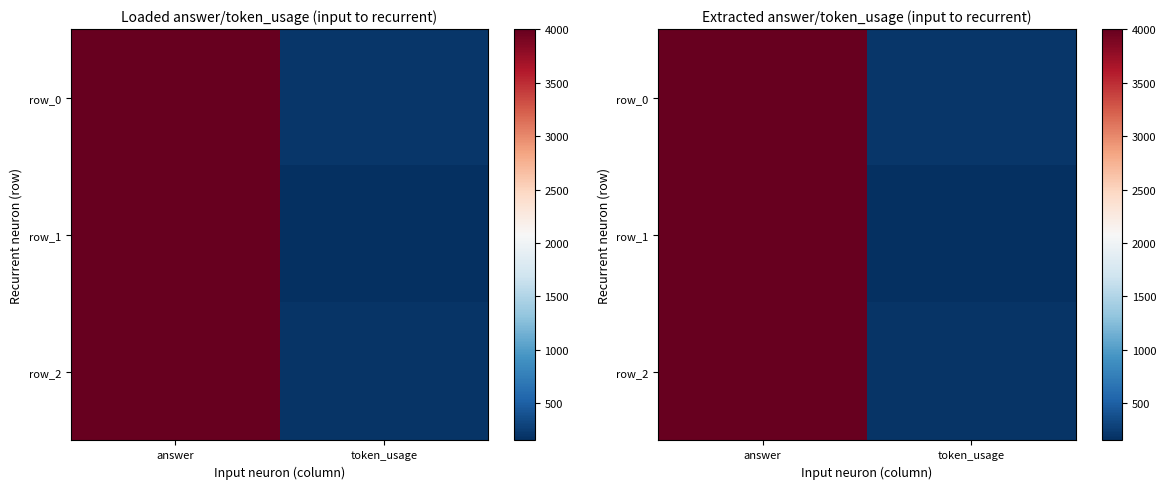

Is it true that row_0 equals 4000 at answer?

True